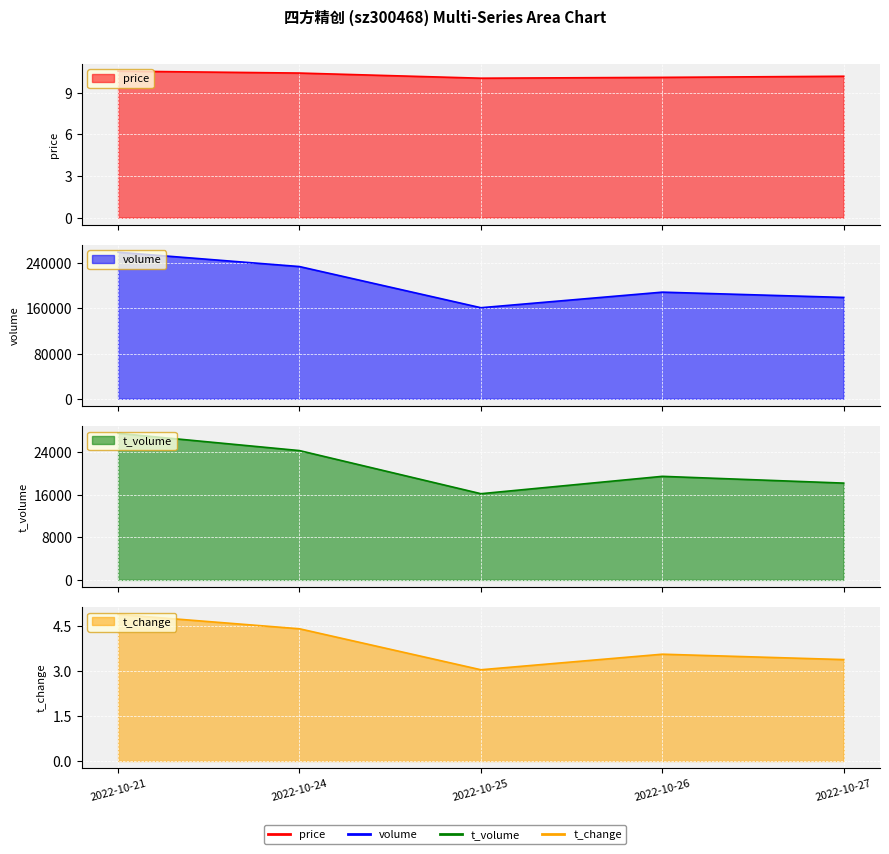

What is the maximum value for price?

10.6